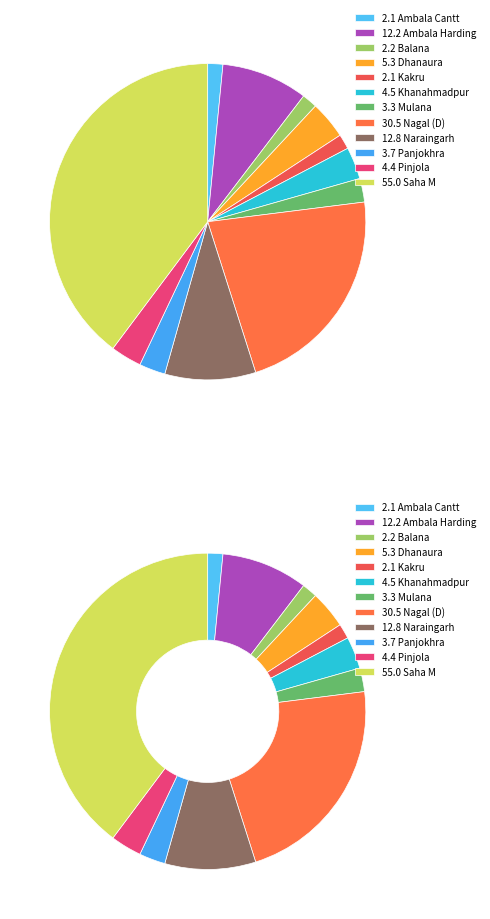

To the nearest percent, what is the difference between the Saha M and Pinjola slice percentages?

37%